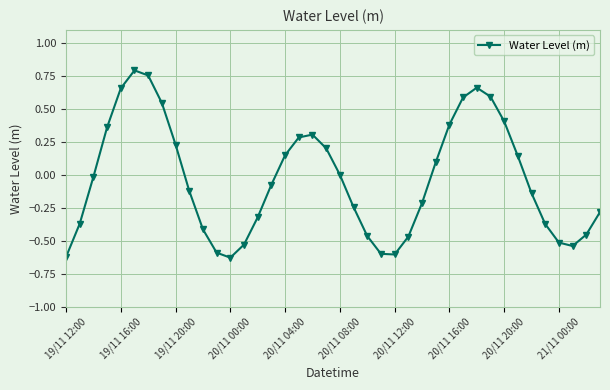

How many points are higher than both their immediate neighbors (excluding endpoints)?

3